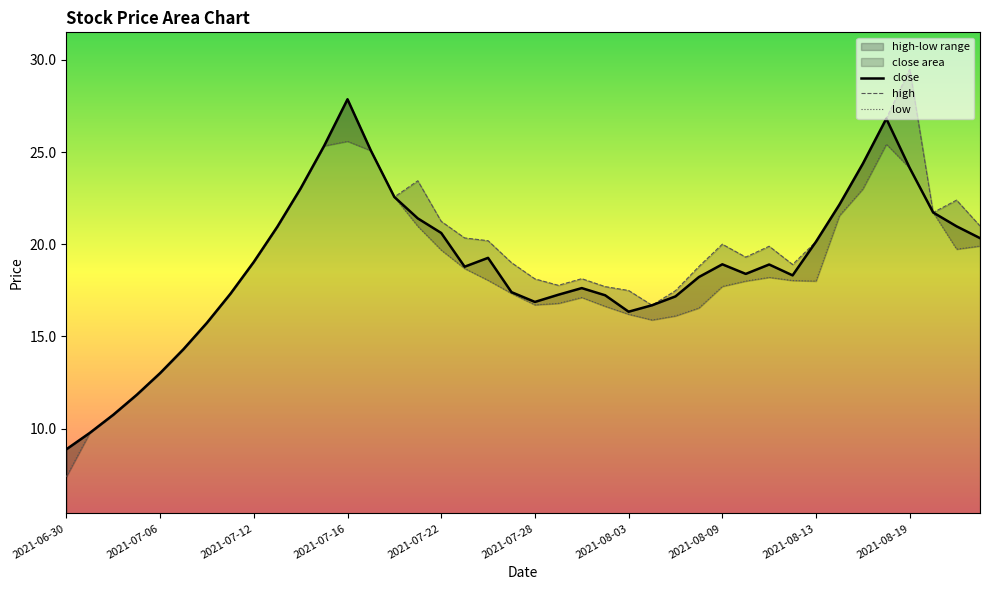

Rank the series at 2021-07-05 from lowest to highest value.

close, high, low